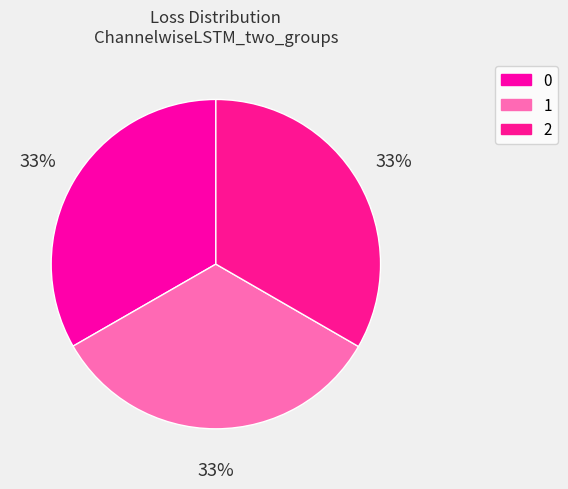

The 2 slice represents 48% of the pie. True or false?

False